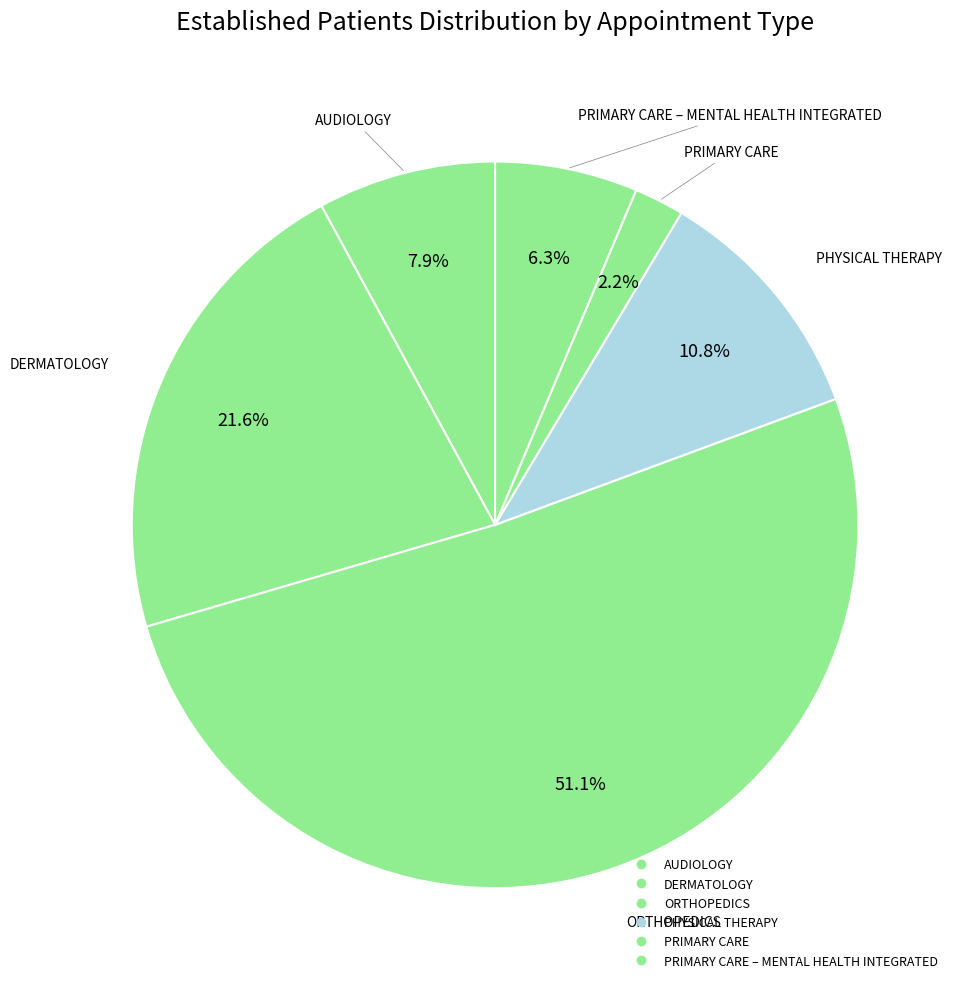

How many segments does this pie chart have?

6